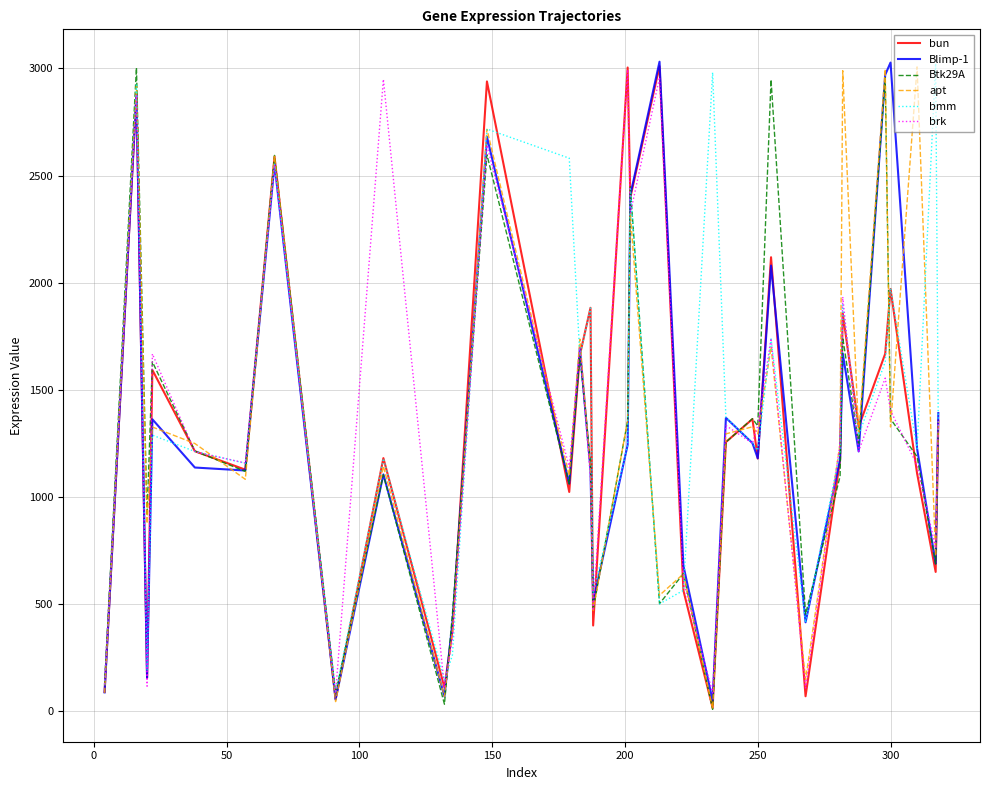

Which series has the largest total across all categories?

bmm